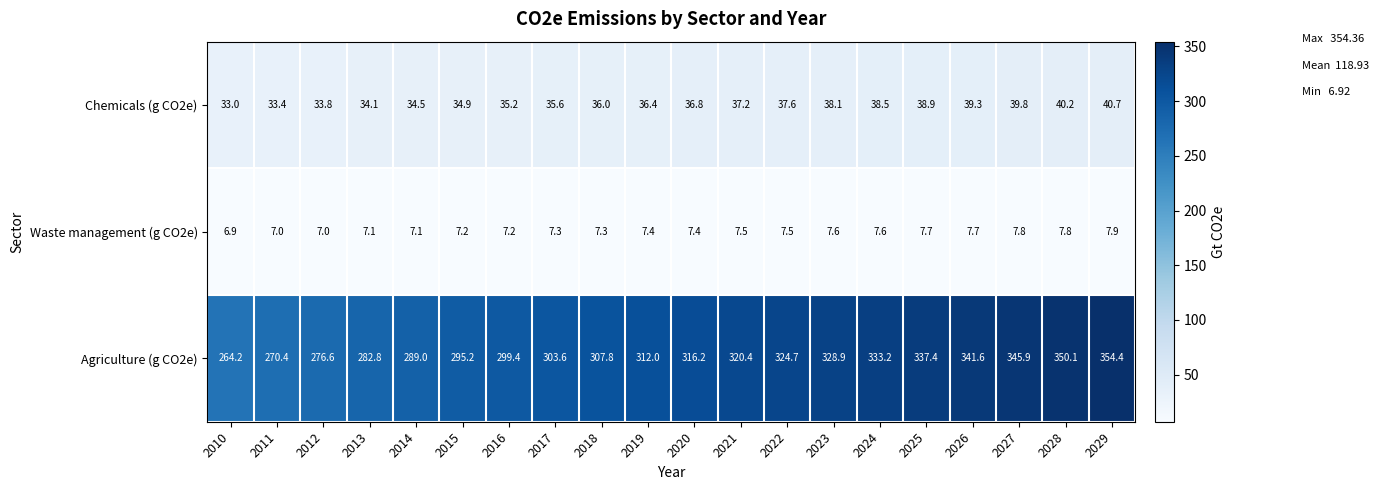

What is the difference between the highest and lowest values at 2019?

304.6